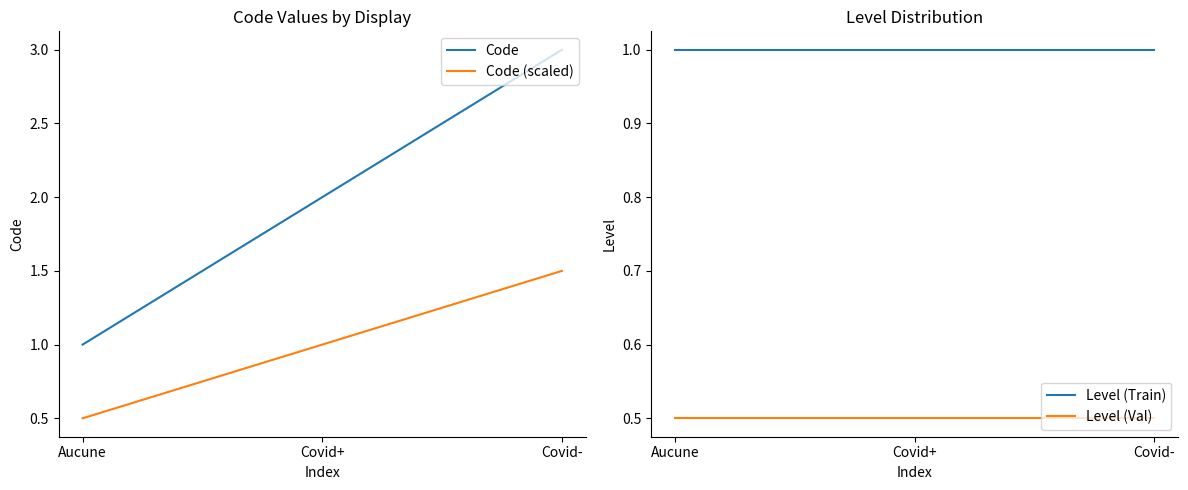

What is the label of the 2nd point from the left?

Covid+